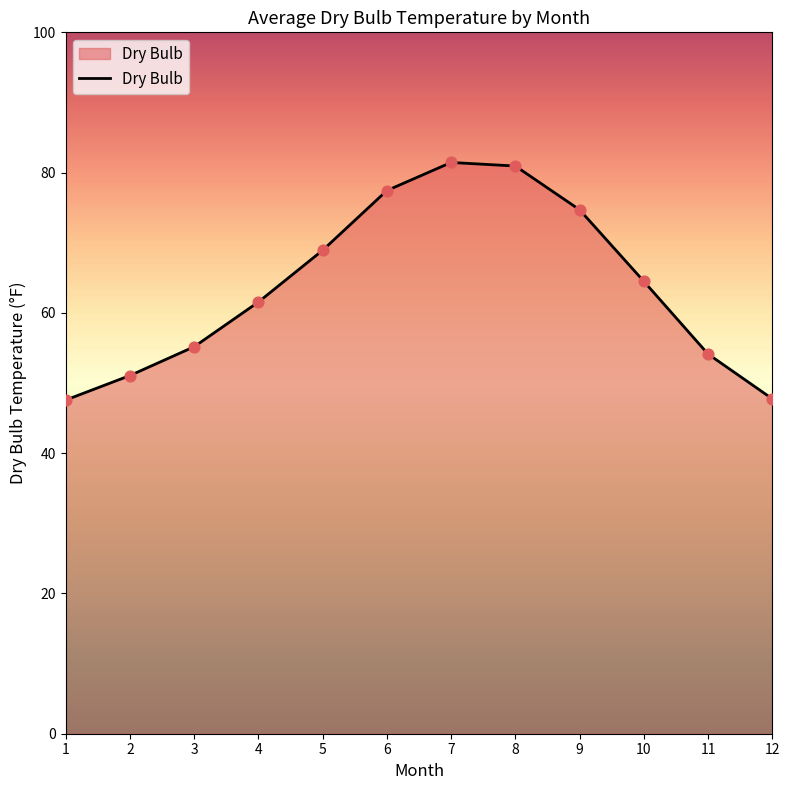

Approximately how many times larger is the value at 1 compared to 5?

0.7